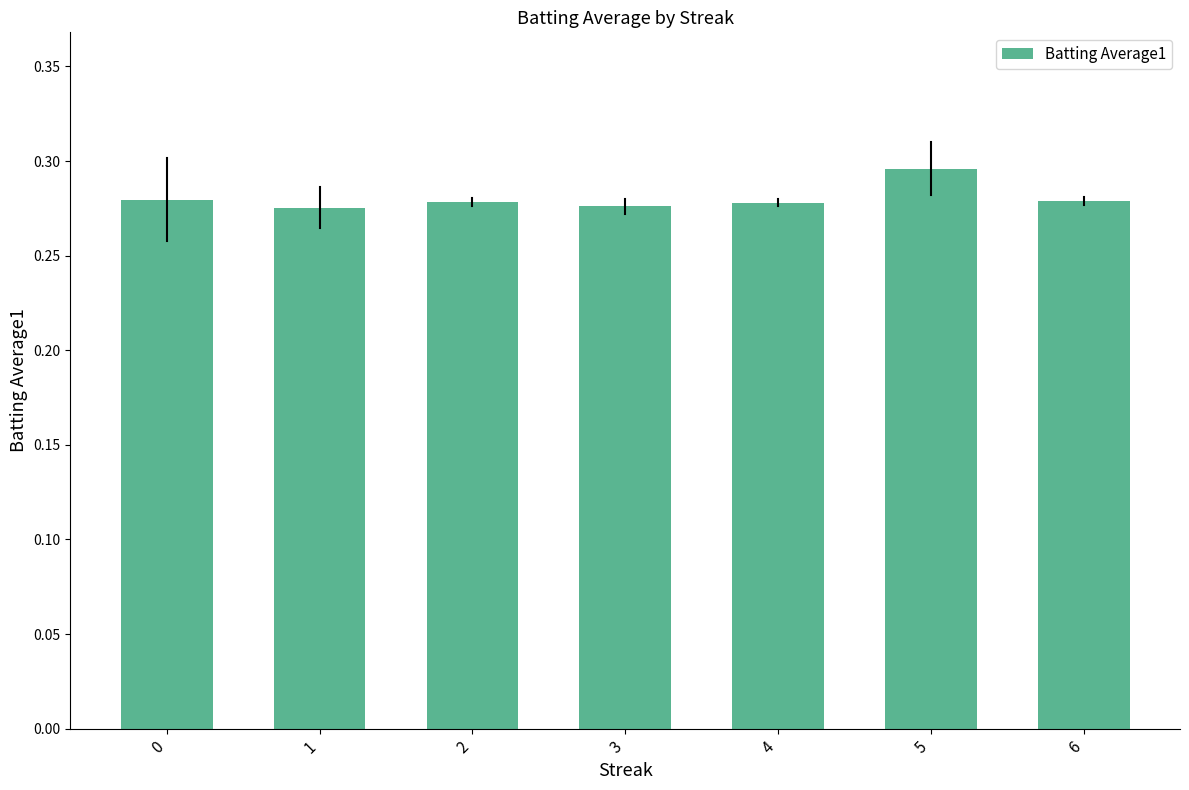

True or false: the data shows 0.2 at 2.

False